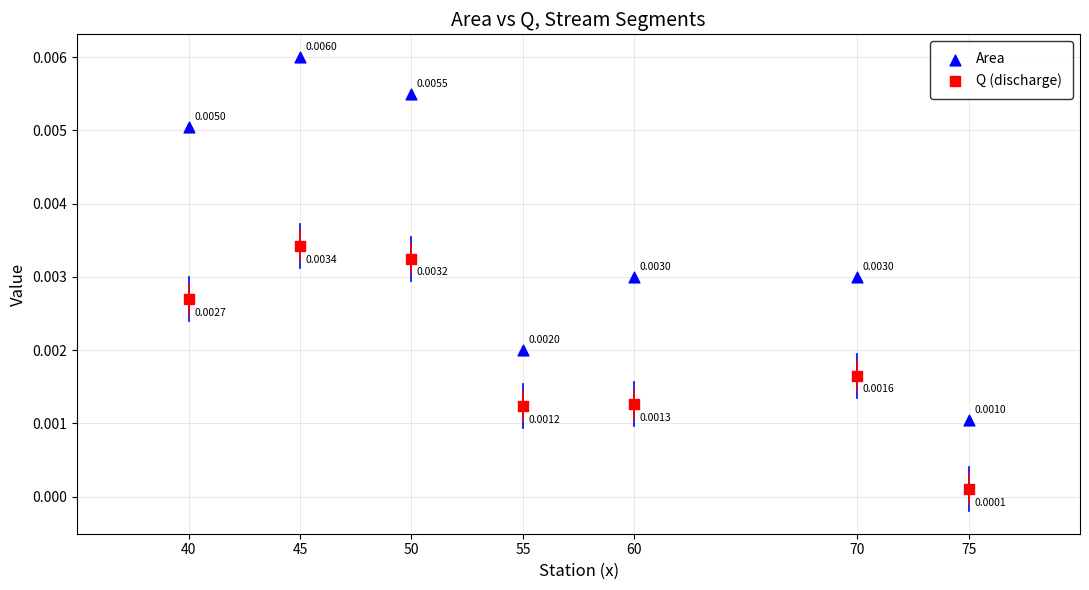

Across all data points, what is the range of X values (max minus min)?

35.0